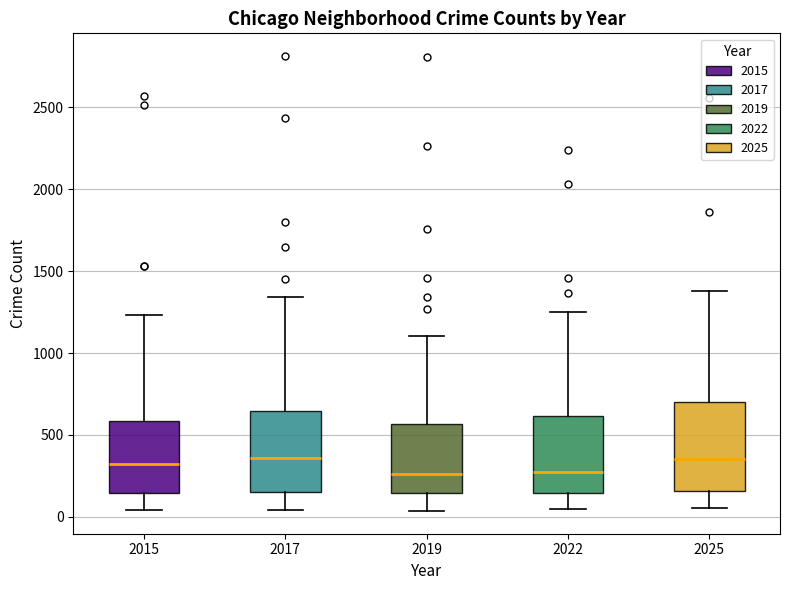

Where is the lower edge of the box at x = 2025 on the y-axis? The values are not printed on the chart, so give them approximately, as read against the axis.

150